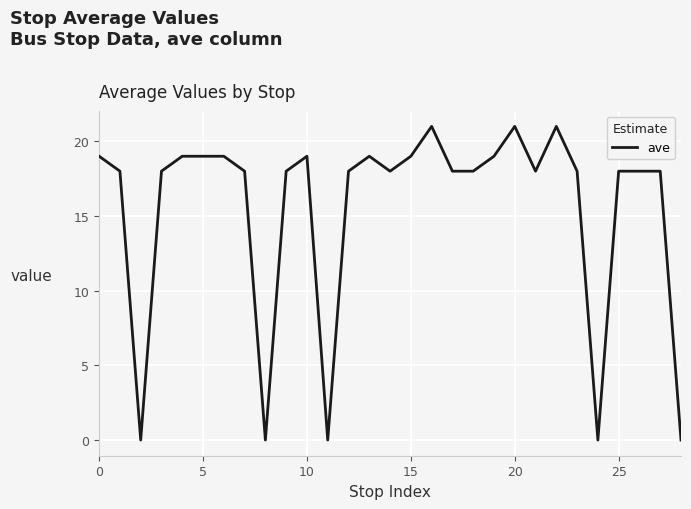

What is the difference between the maximum and minimum values?

21